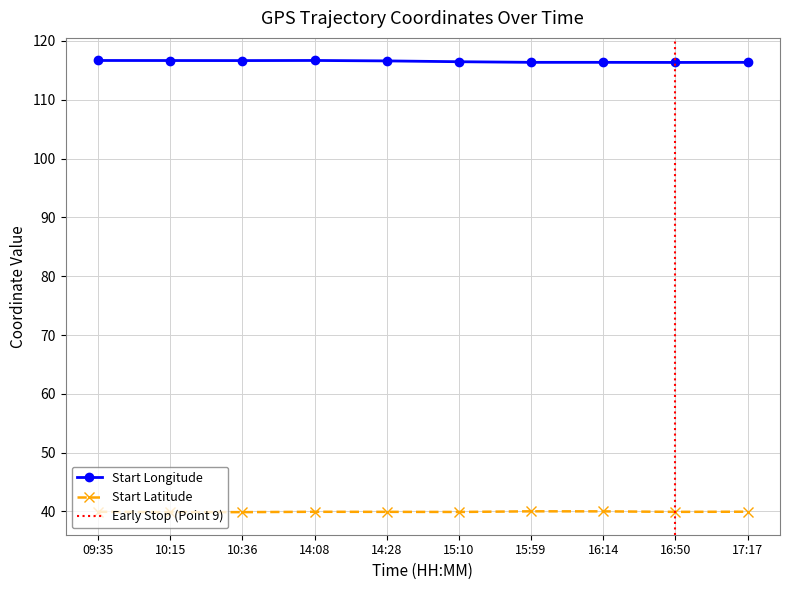

Which has a higher value, 10:15 or 15:59?

10:15